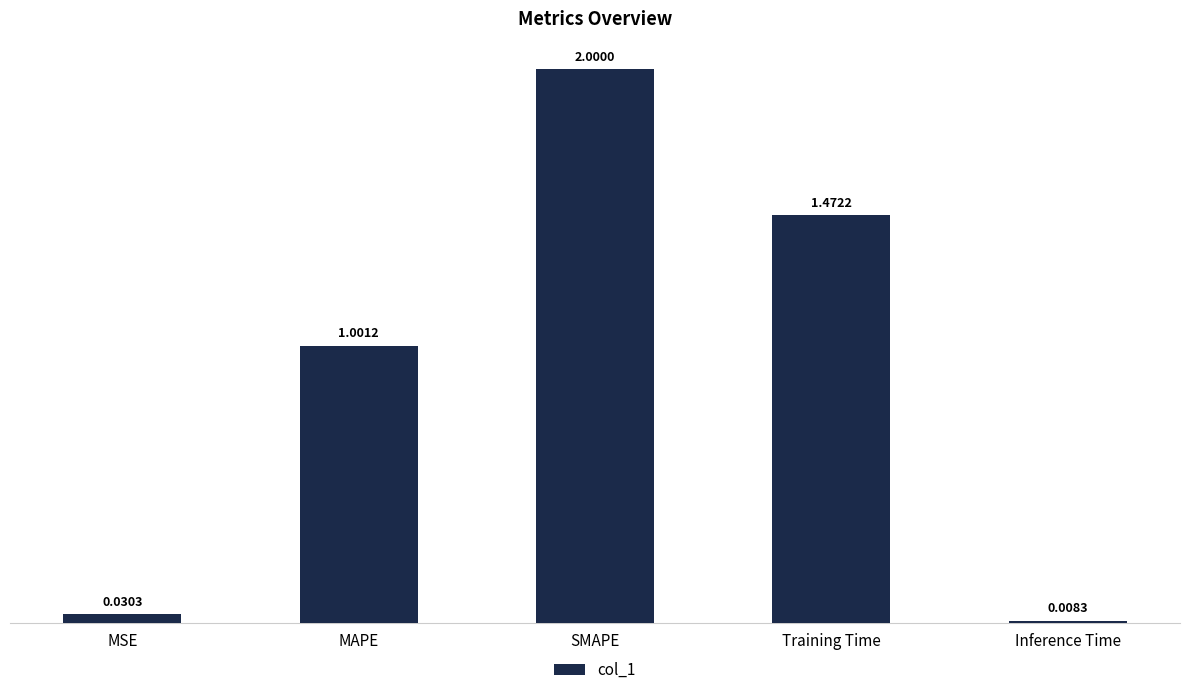

What is the label of the 3rd bar from the right?

SMAPE